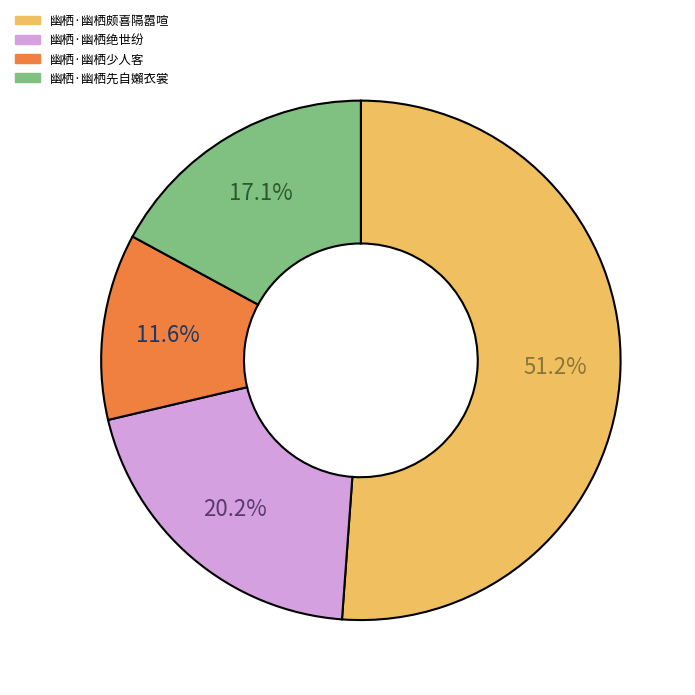

The 幽栖·幽栖绝世纷 slice represents 34% of the pie. True or false?

False